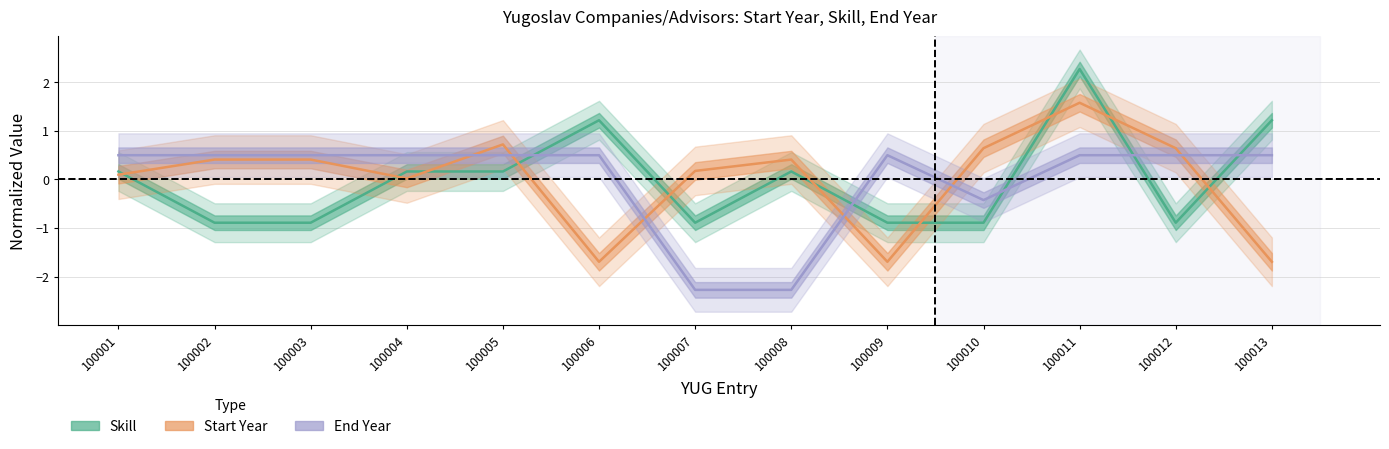

How many interior local valleys does the Start Year series have?

3